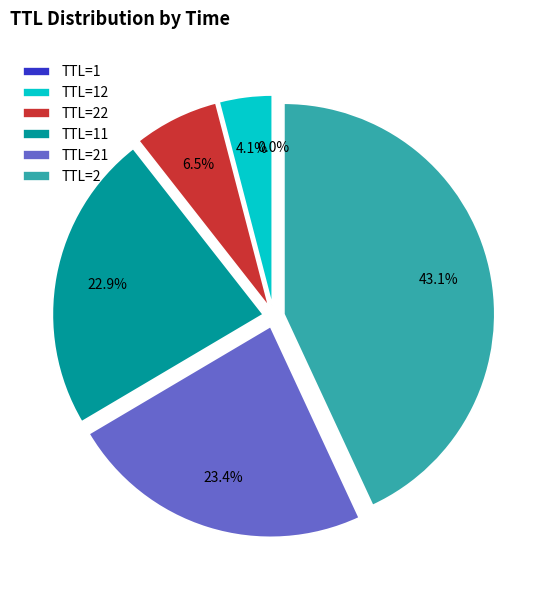

To the nearest percent, what is the average slice percentage?

17%